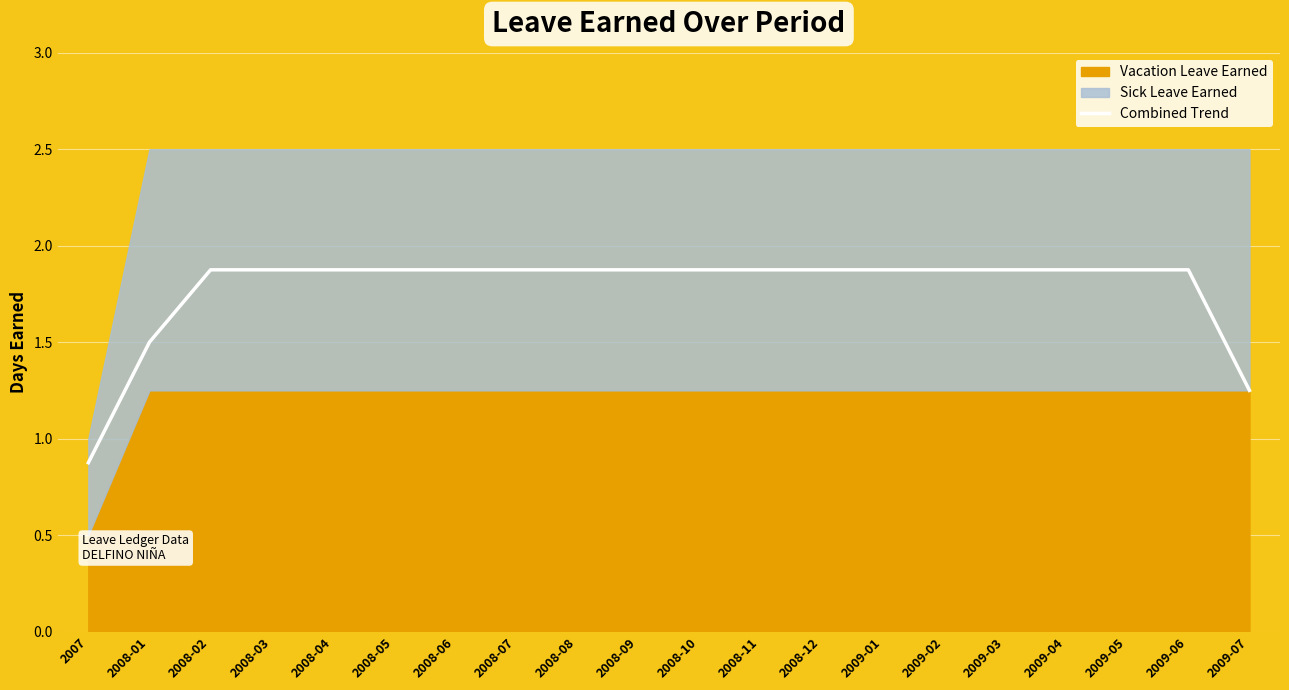

Rank the categories by value from lowest to highest.

2007, 2009-07, 2008-01, 2008-02, 2008-03, 2008-04, 2008-05, 2008-06, 2008-07, 2008-08, 2008-09, 2008-10, 2008-11, 2008-12, 2009-01, 2009-02, 2009-03, 2009-04, 2009-05, 2009-06